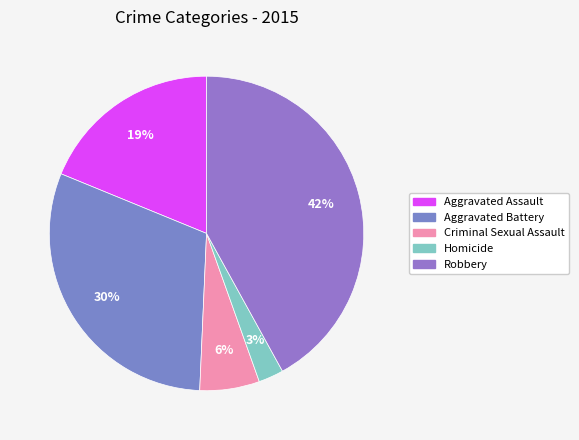

Count the number of slices in the pie.

5